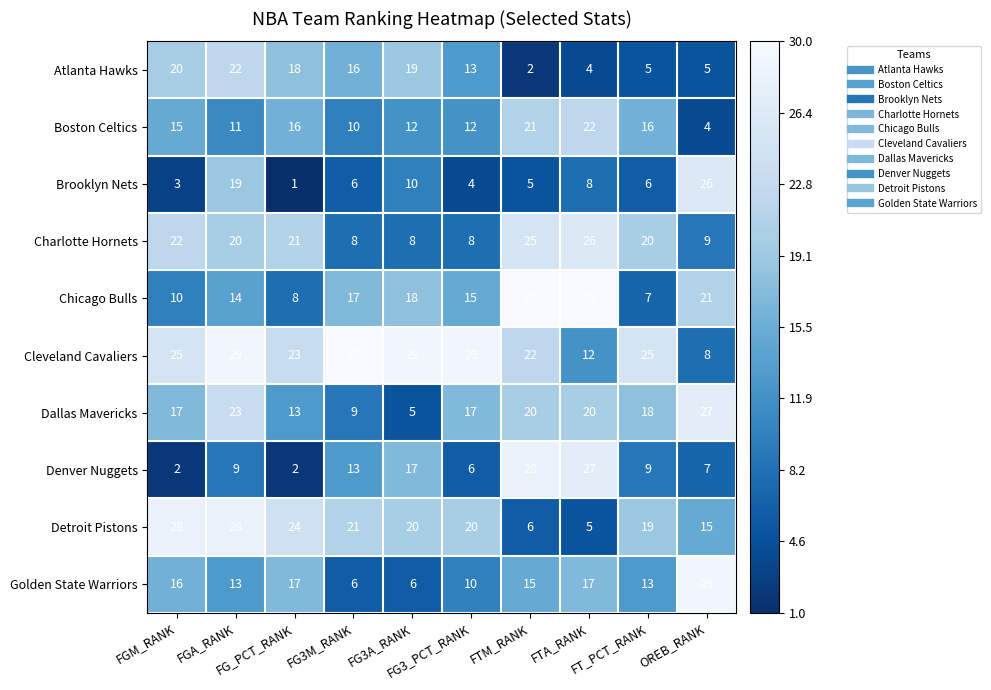

Which series has the widest spread of values?

Denver Nuggets